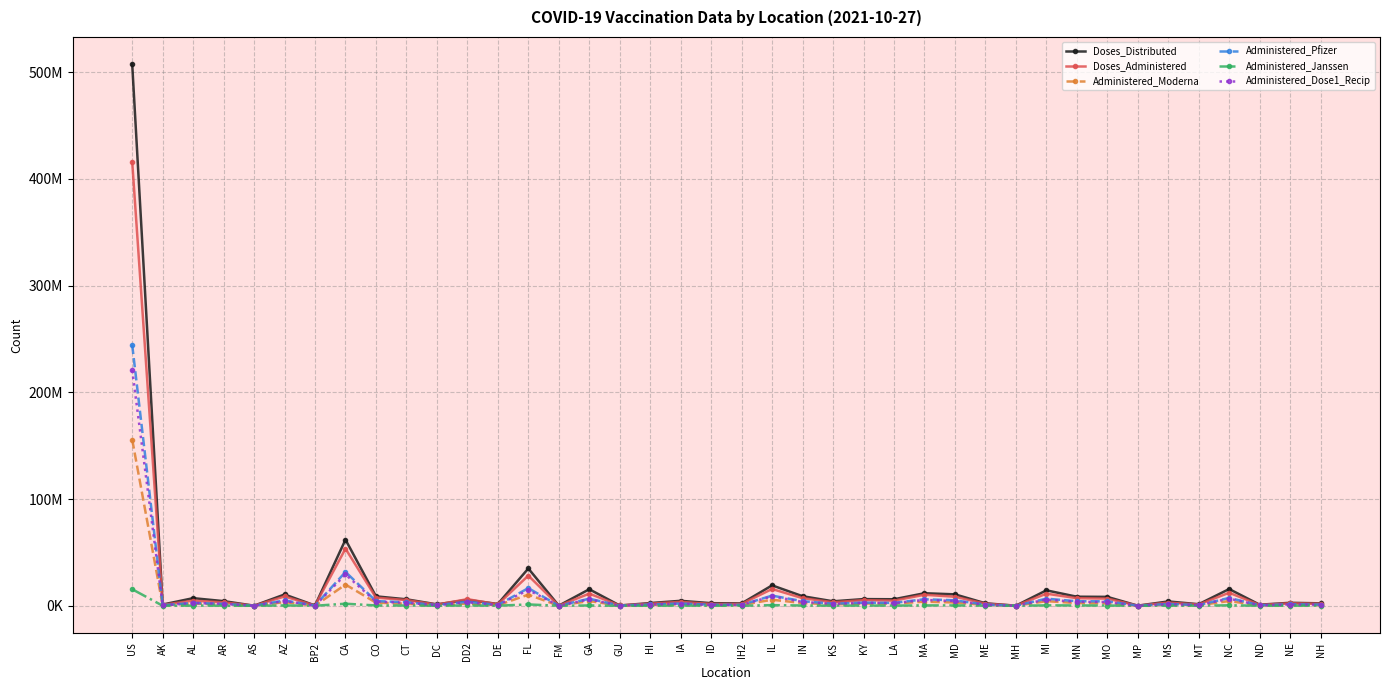

What are all the series names shown in the legend?

Doses_Distributed, Doses_Administered, Administered_Moderna, Administered_Pfizer, Administered_Janssen, Administered_Dose1_Recip